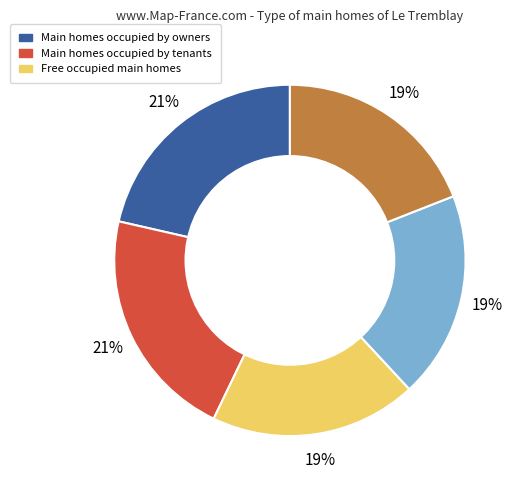

To the nearest percent, what is the average slice percentage?

20%